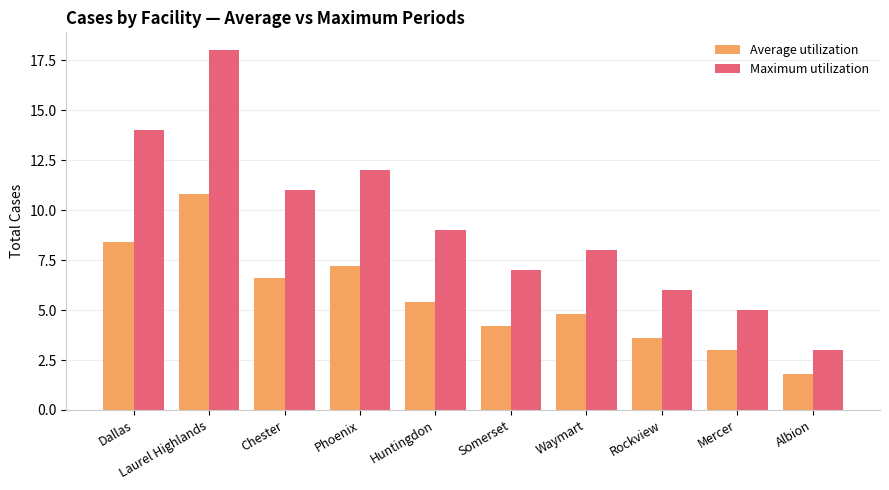

The Maximum utilization series shows 6.0 at Rockview. True or false?

True